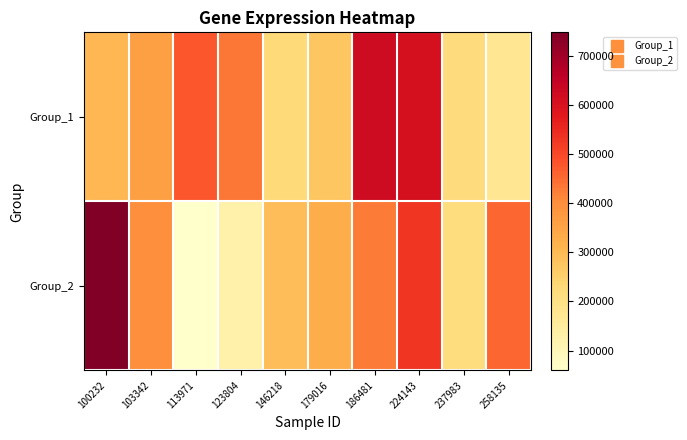

What is the difference between the highest and lowest values at 123804?

309501